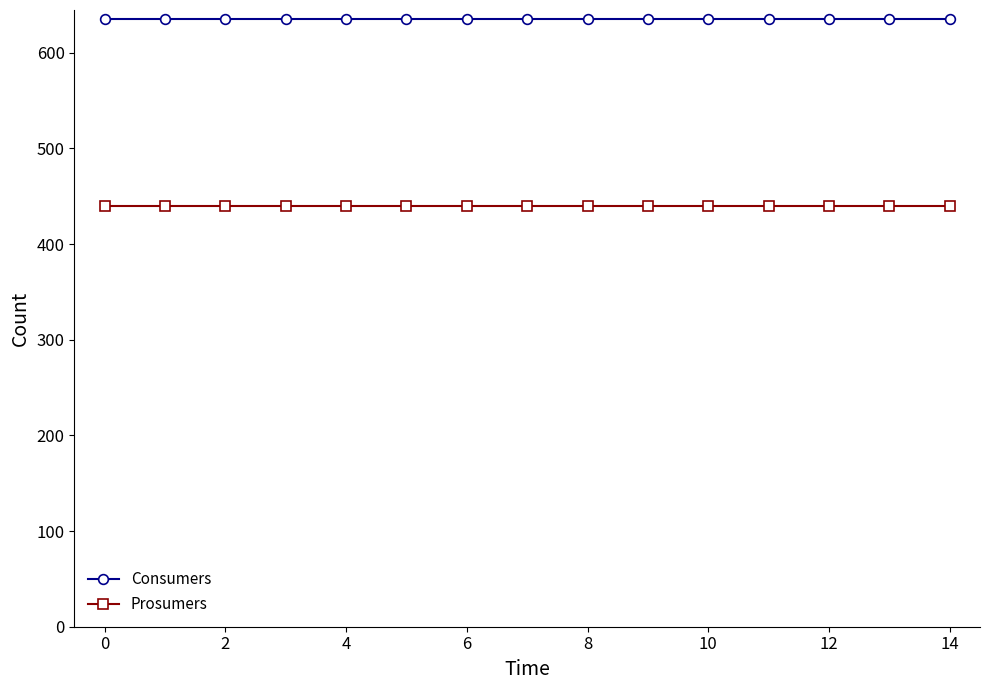

True or false: Prosumers and Consumers intersect in this chart.

False